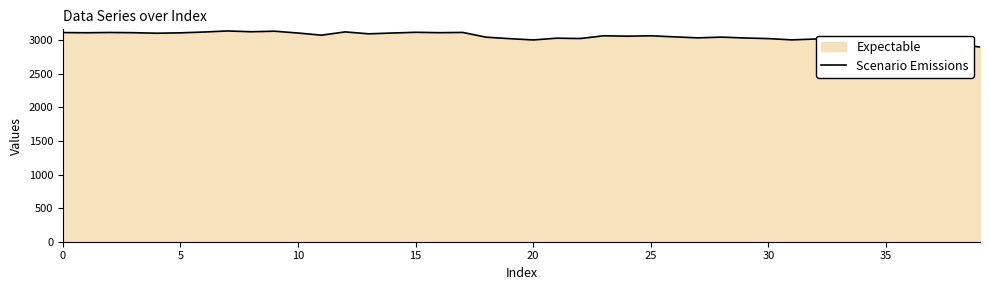

The value at 15 is 3120. True or false?

True